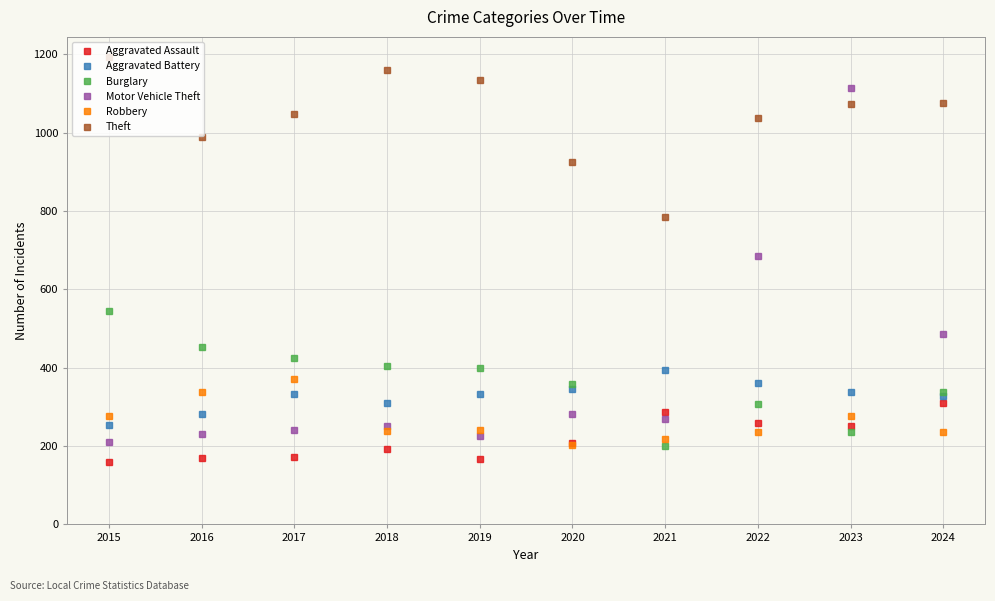

What value does the Robbery series have at 2020?

204